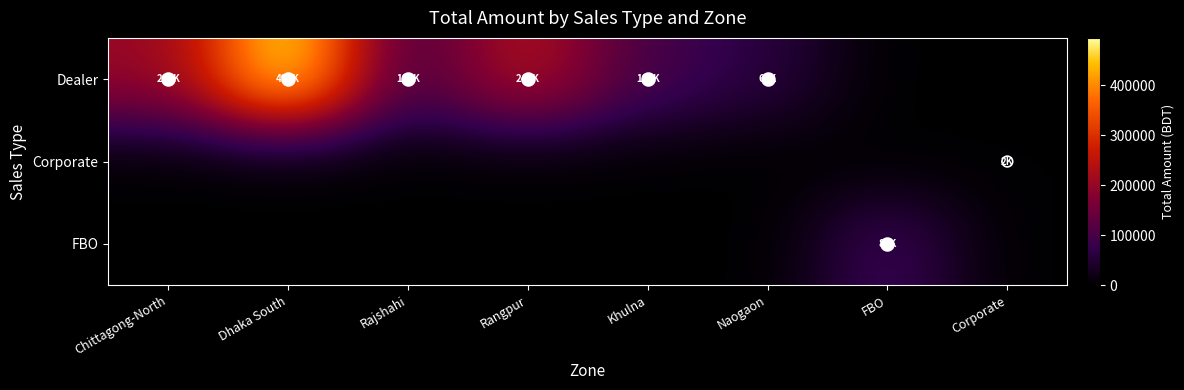

What is the total value across all series at Corporate?

2038.1